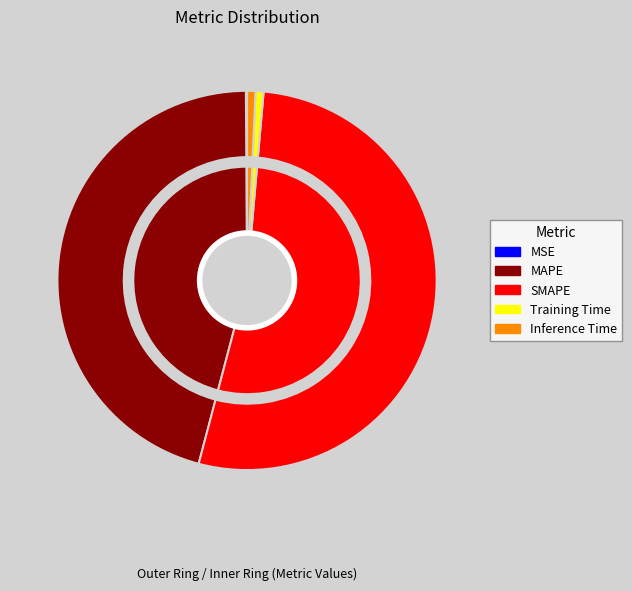

Rank the categories by value from lowest to highest.

MSE, Training Time, Inference Time, MAPE, SMAPE